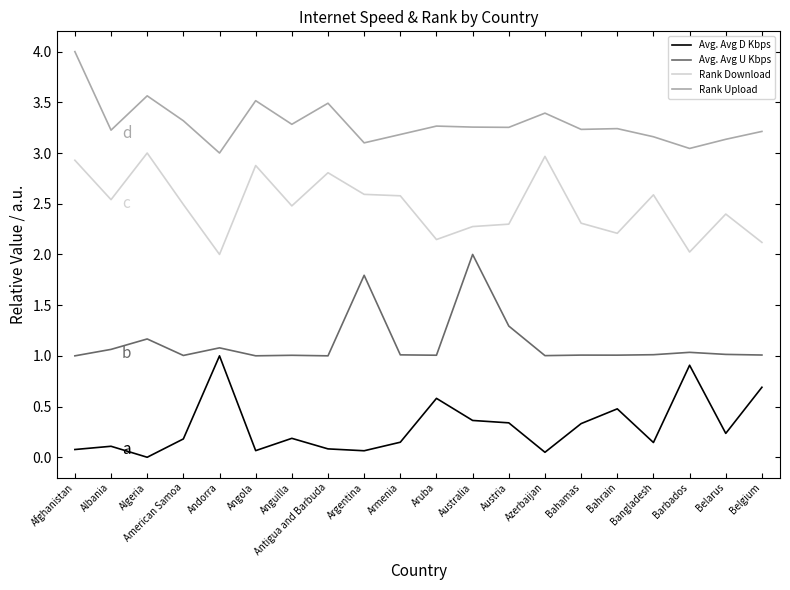

What position from the left is American Samoa?

4